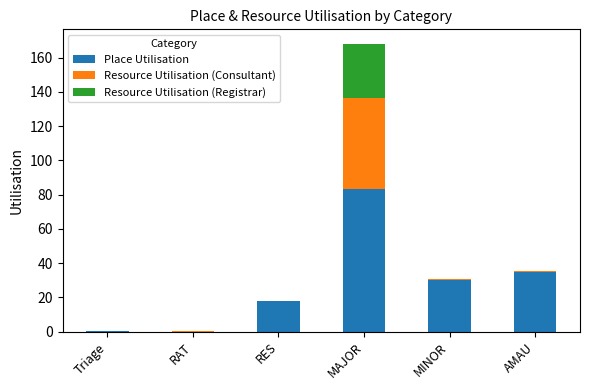

At which category is the sum across all series the highest?

MAJOR